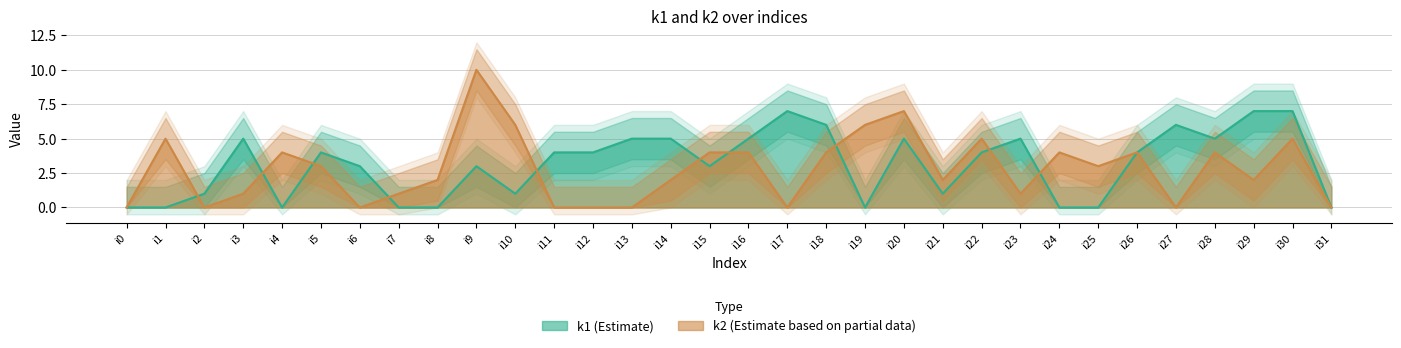

Between i0 and i15, which is larger?

i15